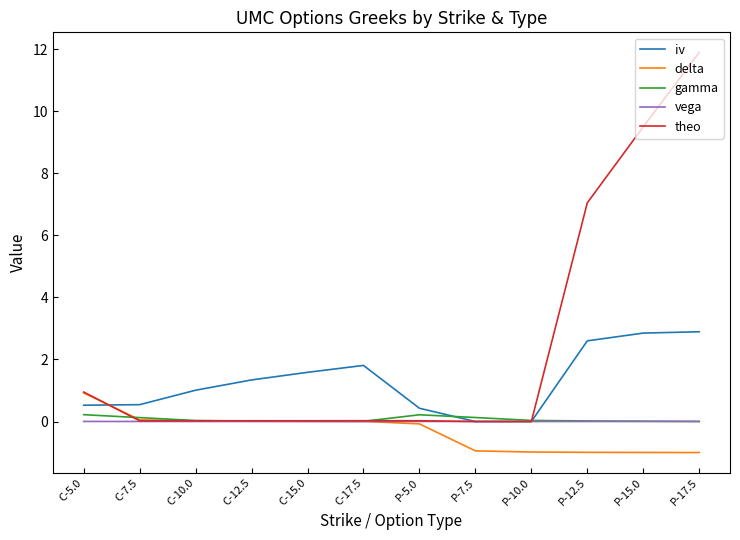

What is the greatest value displayed?

11.9